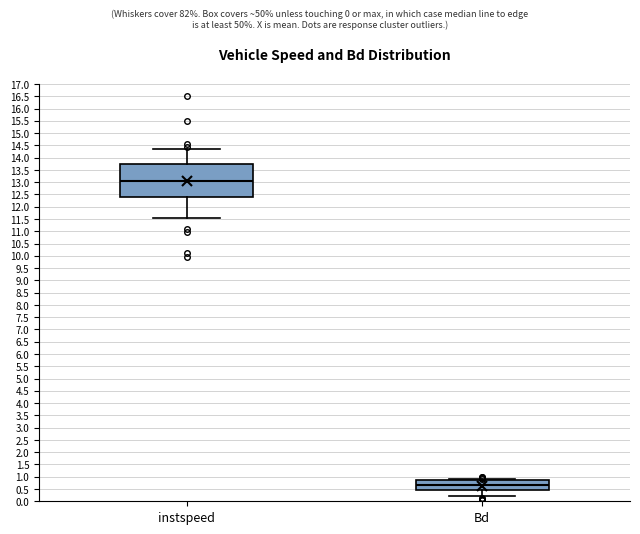

Comparing the boxes themselves (not the whiskers), which one is the tallest?

instspeed